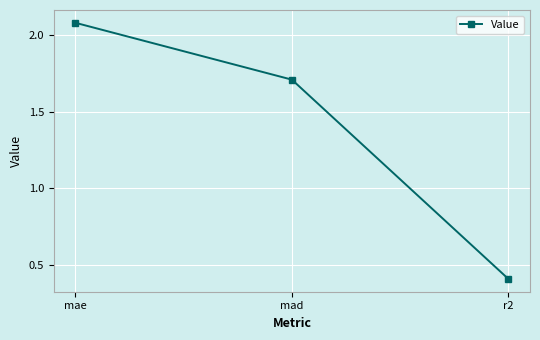

What is the difference between the maximum and minimum values?

1.7